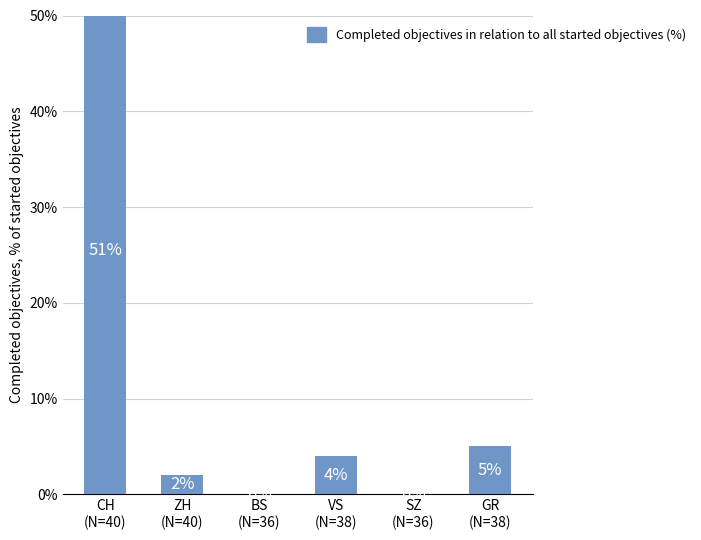

How many values are below 4?

3